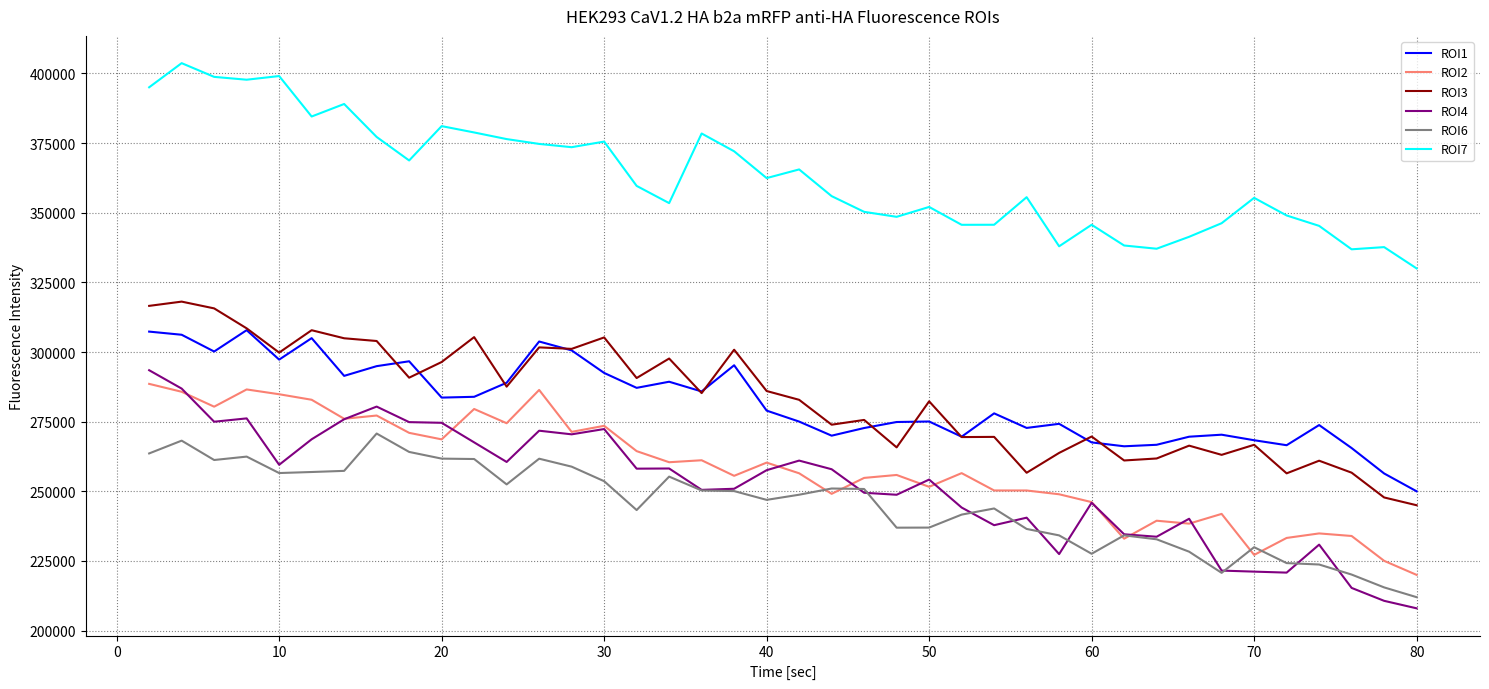

Which series has the largest total across all categories?

ROI7